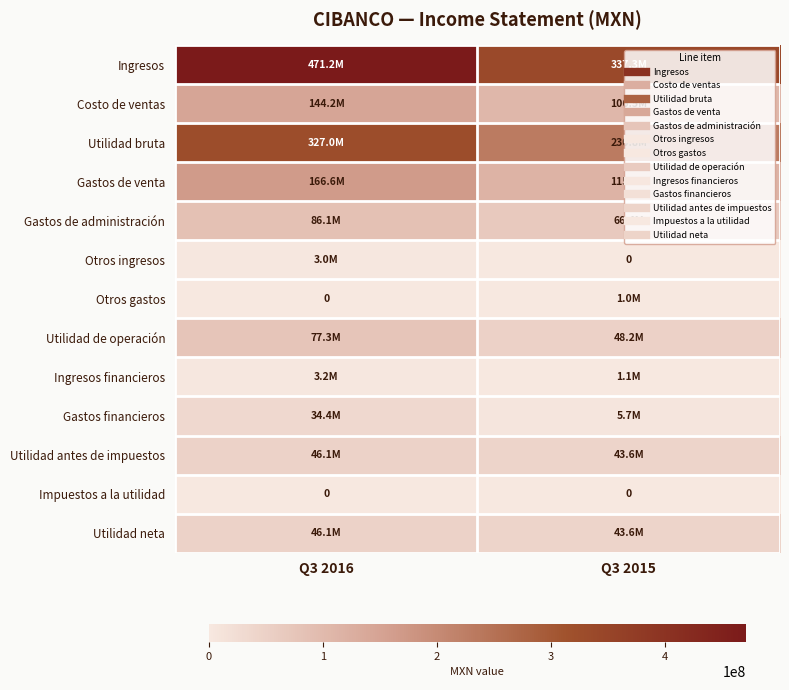

At which label is Ingresos financieros closest to 2141000?

Q3 2016